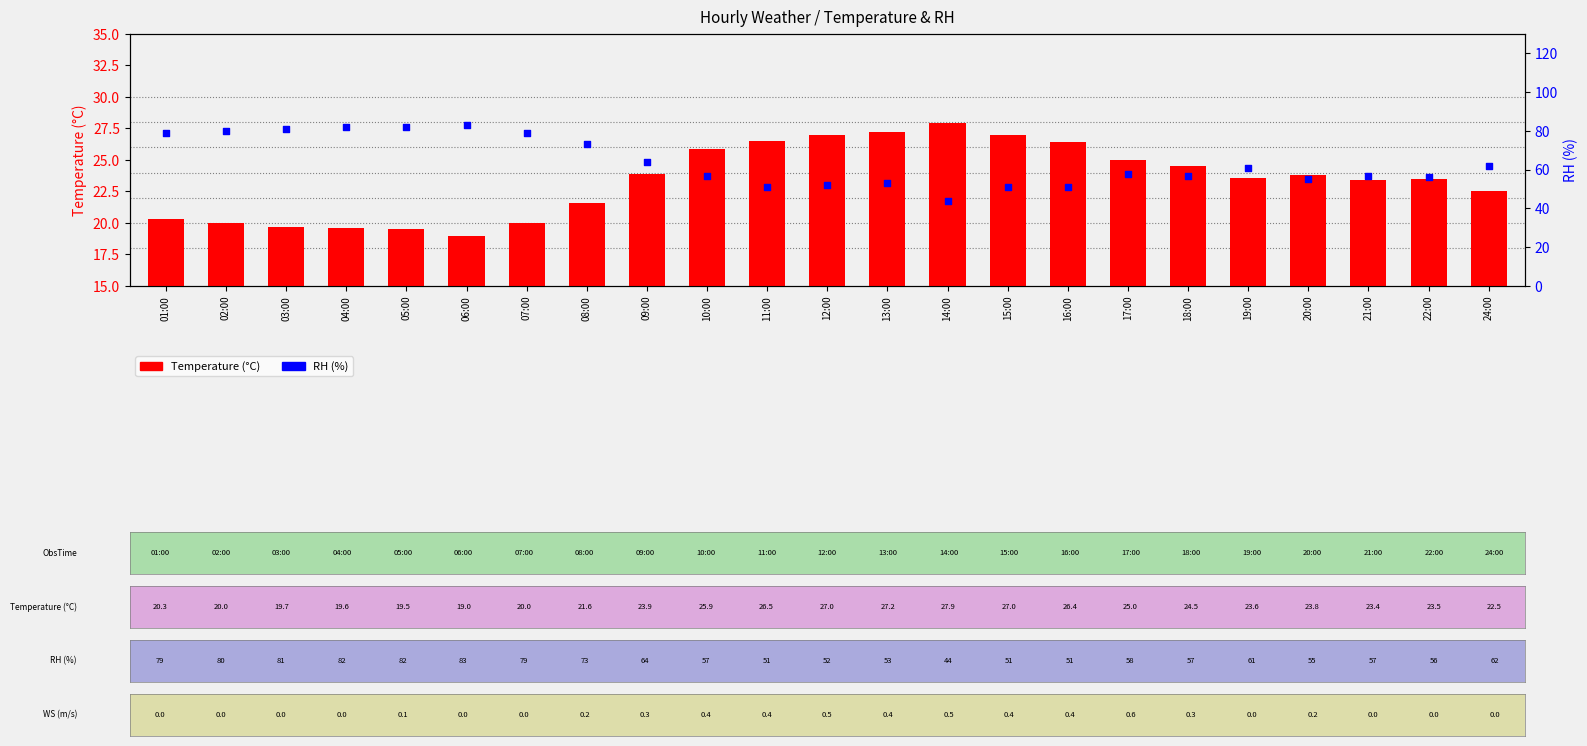

Which series has the widest spread of Y values?

RH (%)